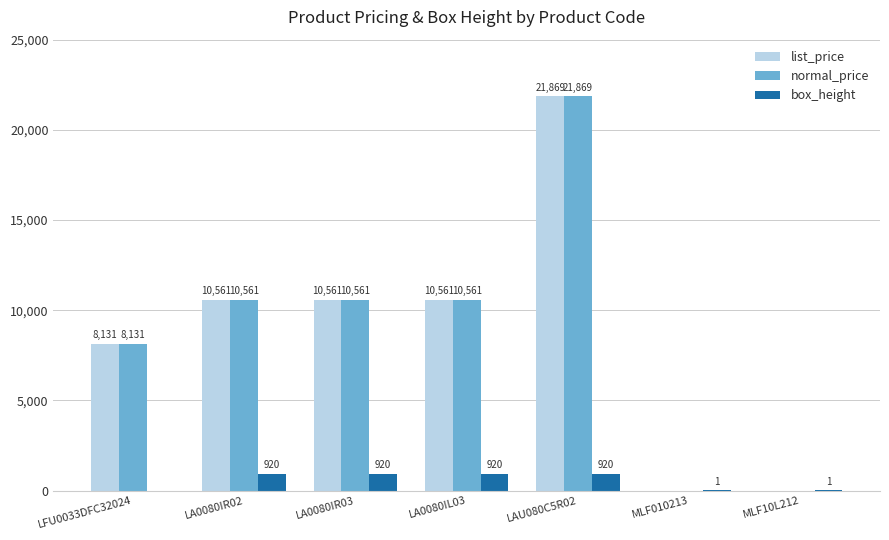

What is the sum of all box_height values?

3682.0